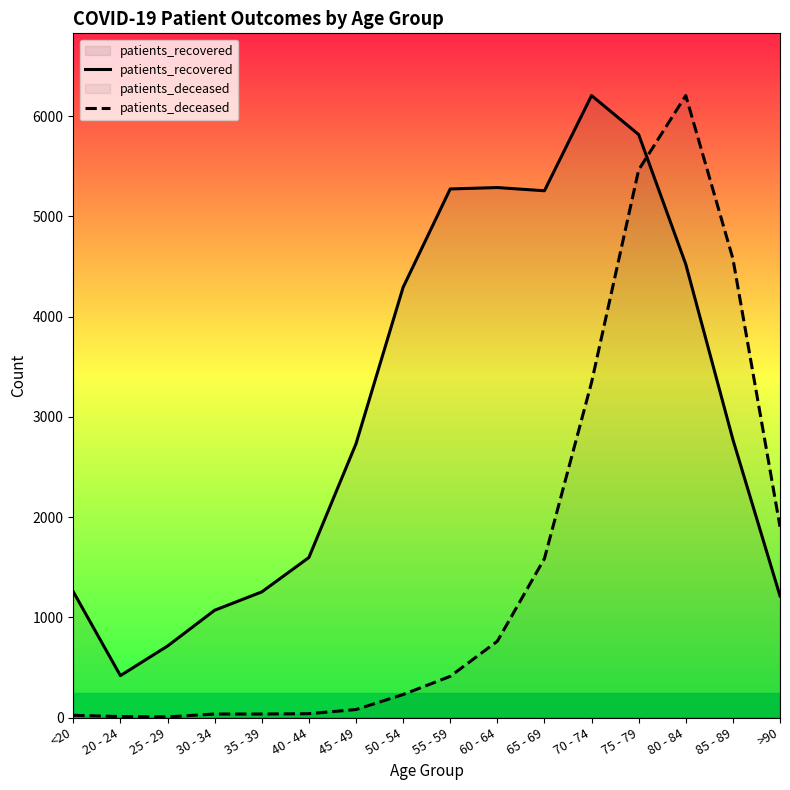

Reading right to left, extract all data points from this chart.

patients_recovered: >90=1213.0	85 - 89=2774.0	80 - 84=4522.0	75 - 79=5816.0	70 - 74=6205.0	65 - 69=5255.0	60 - 64=5287.0	55 - 59=5273.0	50 - 54=4291.0	45 - 49=2730.0	40 - 44=1596.0	35 - 39=1253.0	30 - 34=1070.0	25 - 29=713.0	20 - 24=418.0	<20=1255.0
patients_deceased: >90=1903.8	85 - 89=4578.1	80 - 84=6205.0	75 - 79=5463.2	70 - 74=3342.9	65 - 69=1585.5	60 - 64=760.9	55 - 59=410.7	50 - 54=229.2	45 - 49=79.6	40 - 44=38.2	35 - 39=35.0	30 - 34=35.0	25 - 29=6.4	20 - 24=9.6	<20=22.3